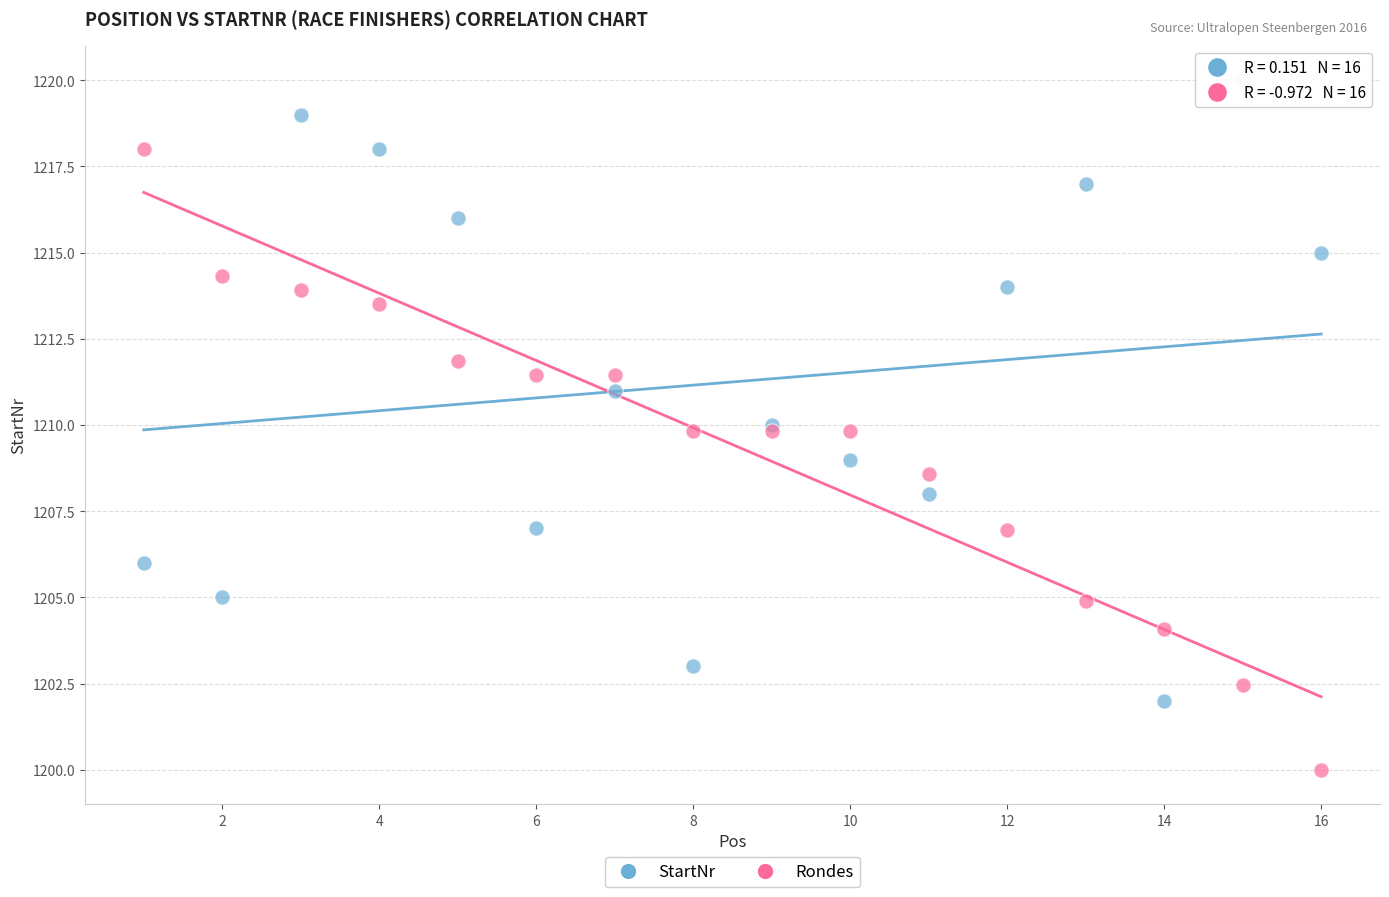

Which series reaches the minimum Y coordinate?

Rondes